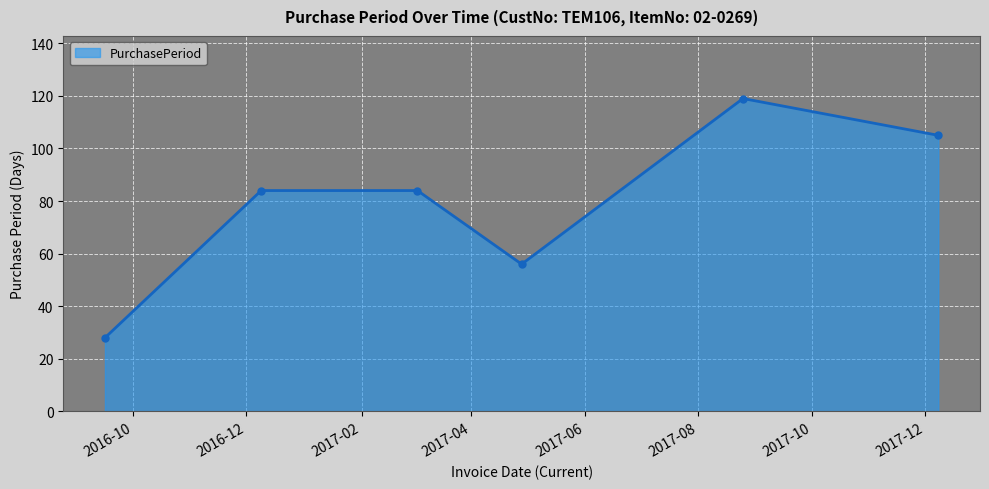

True or false: the data has more than 0 interior local peaks.

True